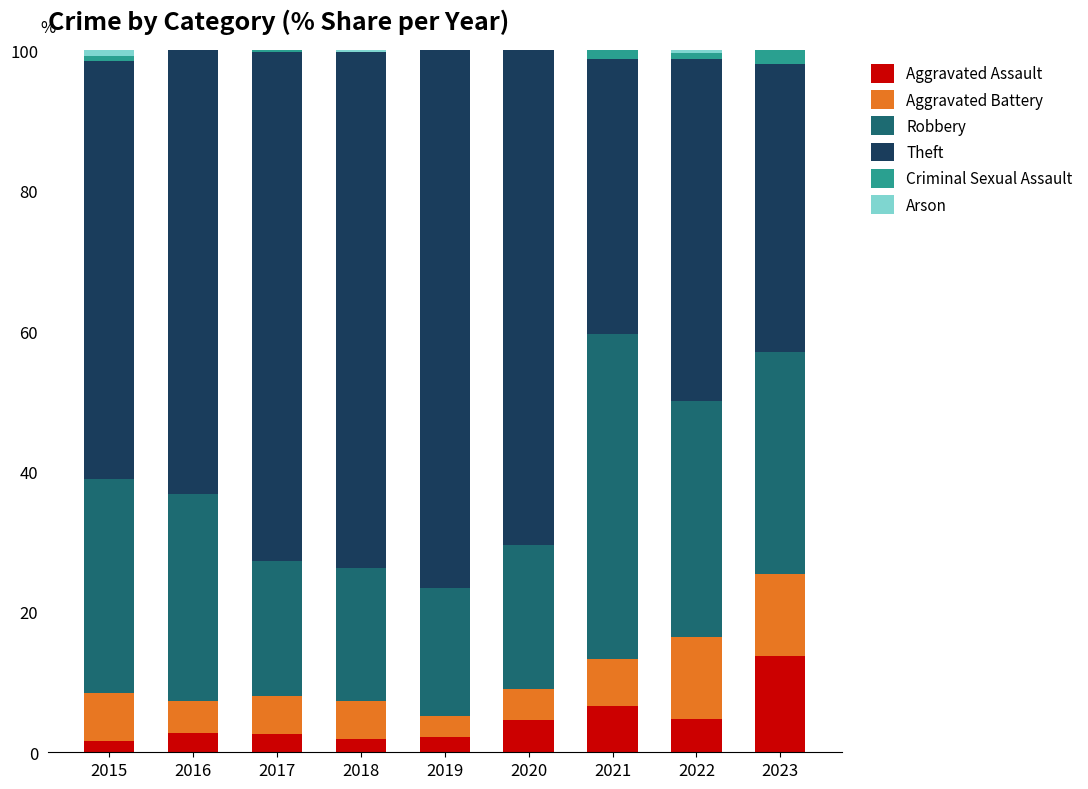

What is the maximum value for Aggravated Assault?

13.7